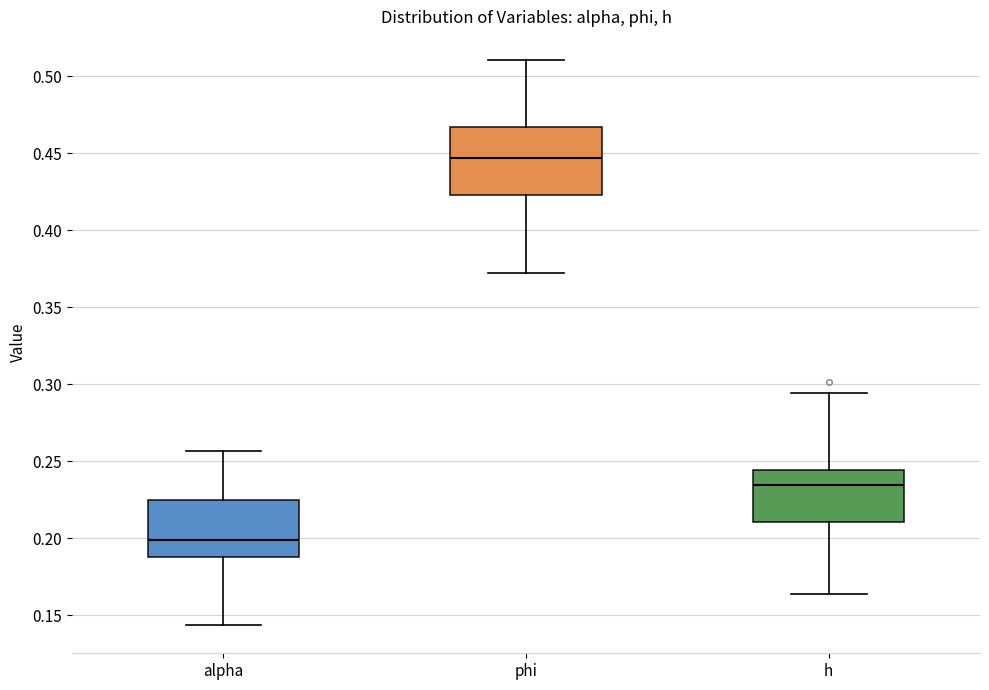

Reading left to right, read every box against the y-axis: the position of its median line, the range the box covers, and the ends of its whiskers. The values are not printed on the chart, so give them approximately, as read against the axis.

alpha: median 0.200, box 0.190 to 0.225, whiskers 0.145 to 0.255
phi: median 0.445, box 0.425 to 0.465, whiskers 0.370 to 0.510
h: median 0.235, box 0.210 to 0.245, whiskers 0.165 to 0.295